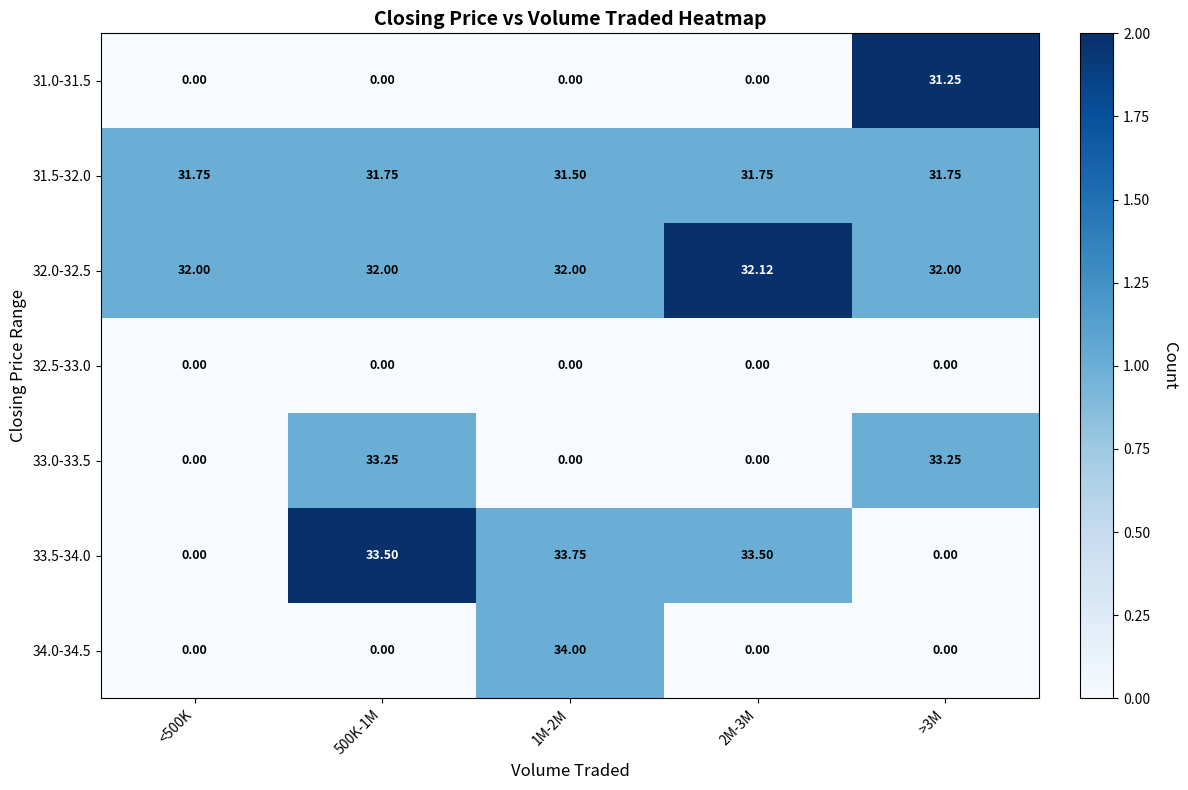

Is the value of 33.0-33.5 at <500K greater than the value of 31.5-32.0 at 1M-2M?

No